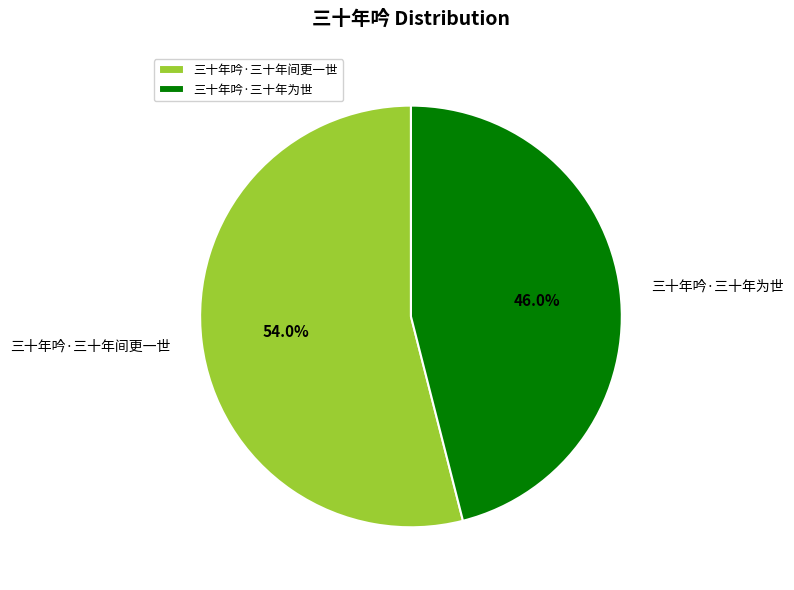

How many segments does this pie chart have?

2